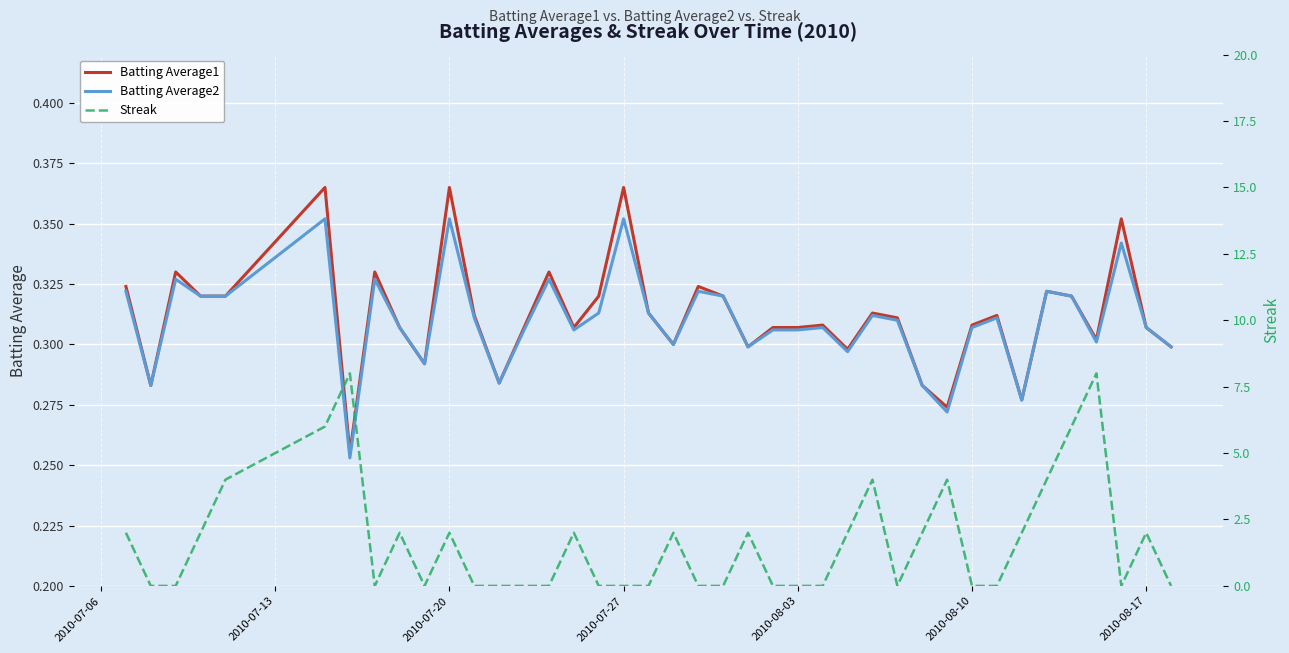

Which series ends up on top after the final intersection of Batting Average2 and Streak?

Batting Average2